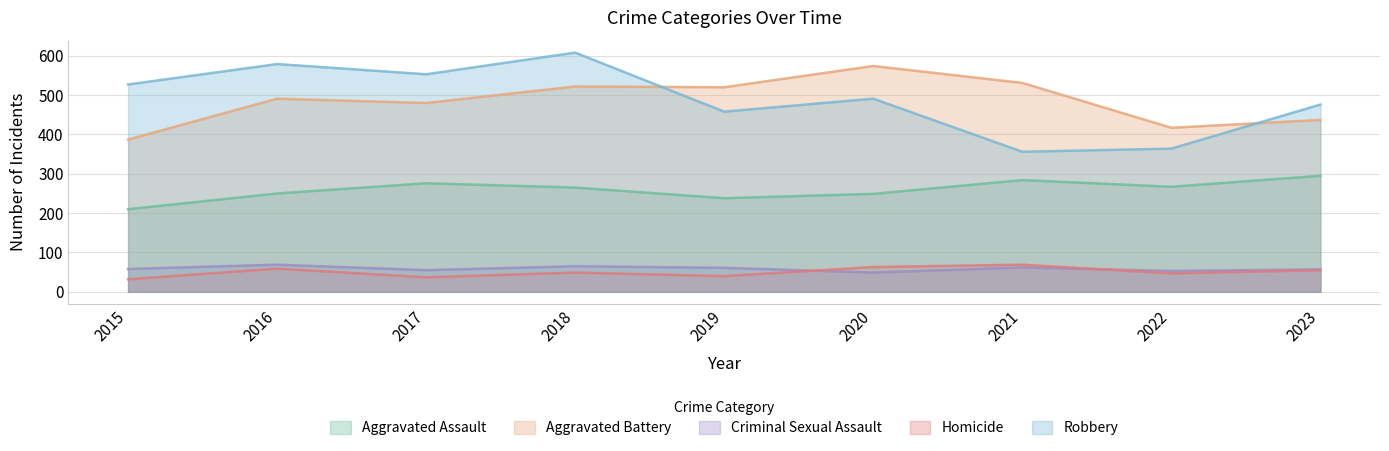

What is the minimum value for Robbery?

356